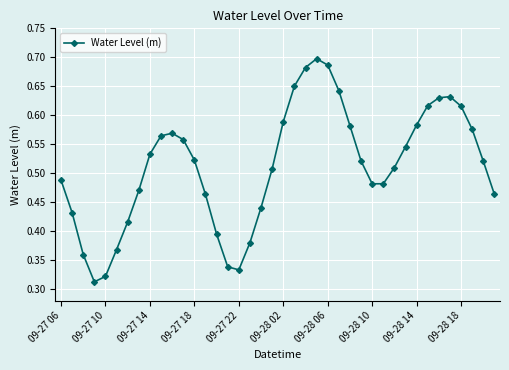

How many values are between 0 and 1?

40